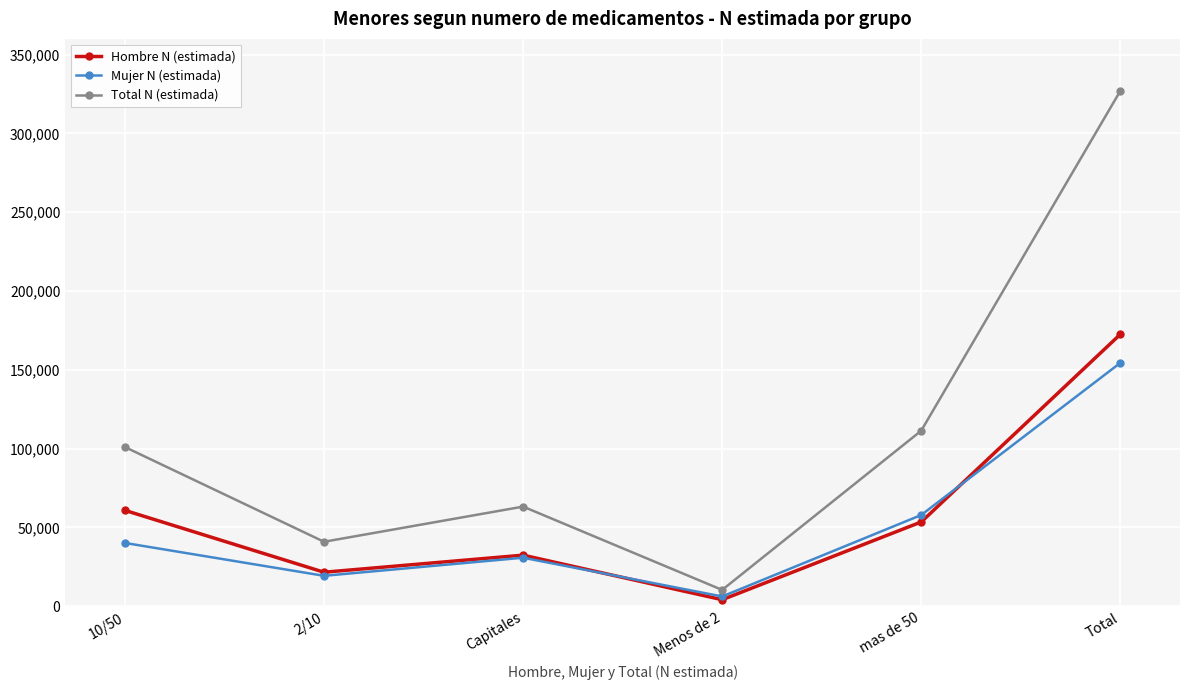

At which category does the chart reach its peak across all series?

Total